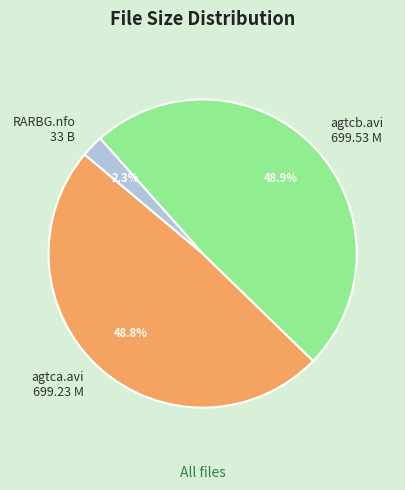

Which category has the smallest portion of the pie?

RARBG.nfo 33 B